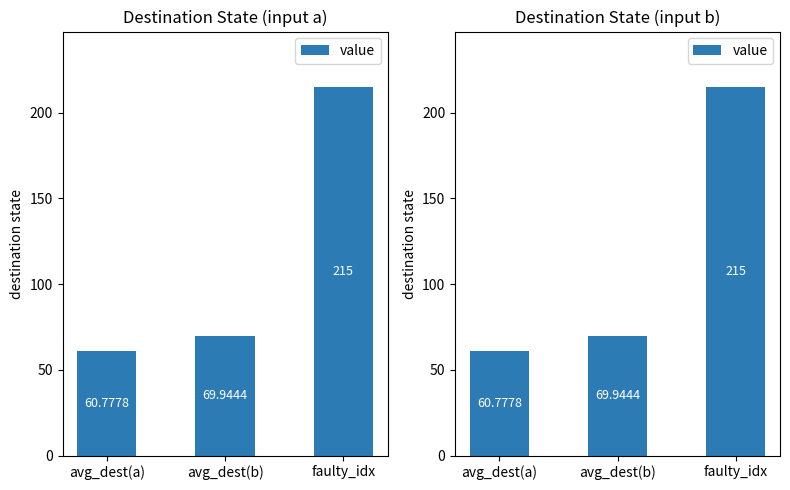

Reading right to left, what are all the values shown in this chart?

faulty_idx=215.0	avg_dest(b)=69.9	avg_dest(a)=60.8